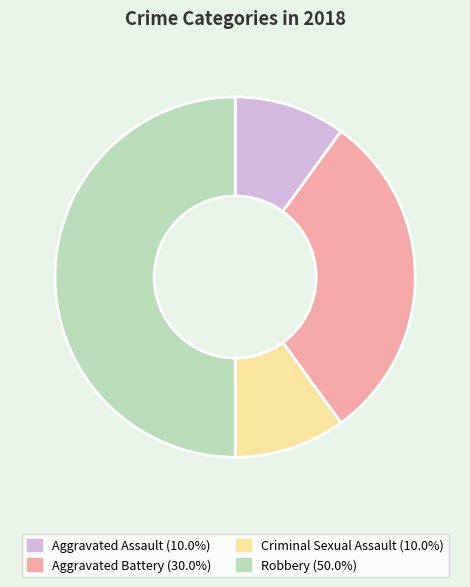

Which has a higher value, Robbery or Aggravated Assault?

Robbery